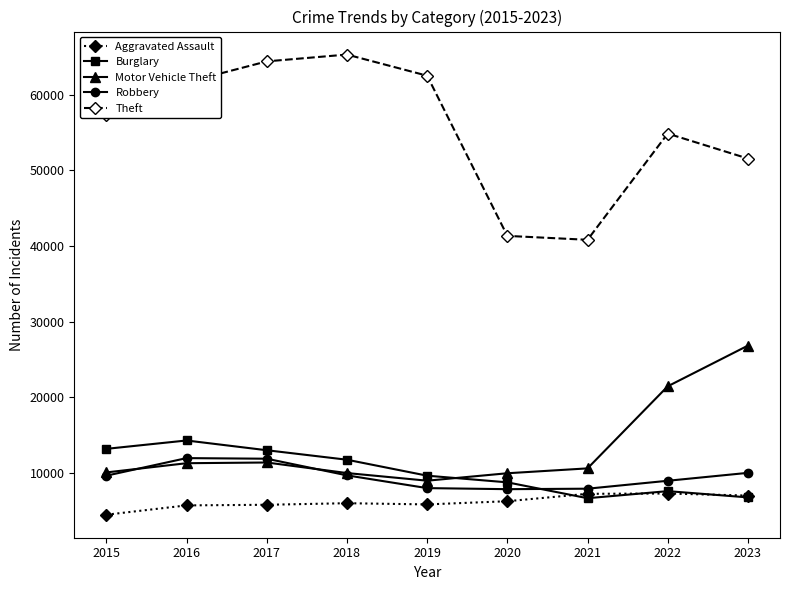

True or false: Robbery and Aggravated Assault intersect in this chart.

False